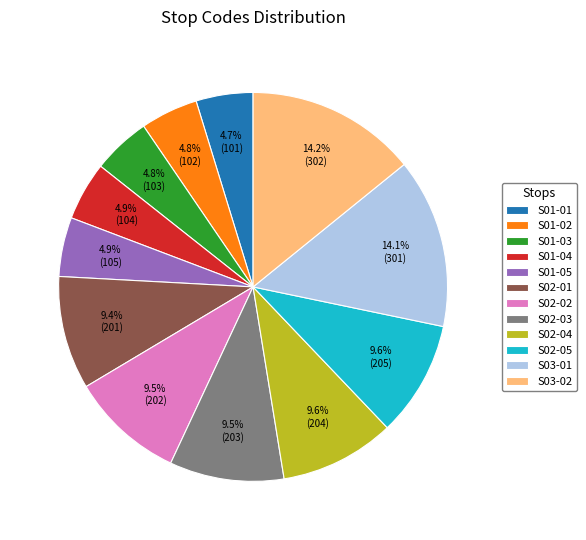

What portion of the pie excludes S02-04?

90.4%